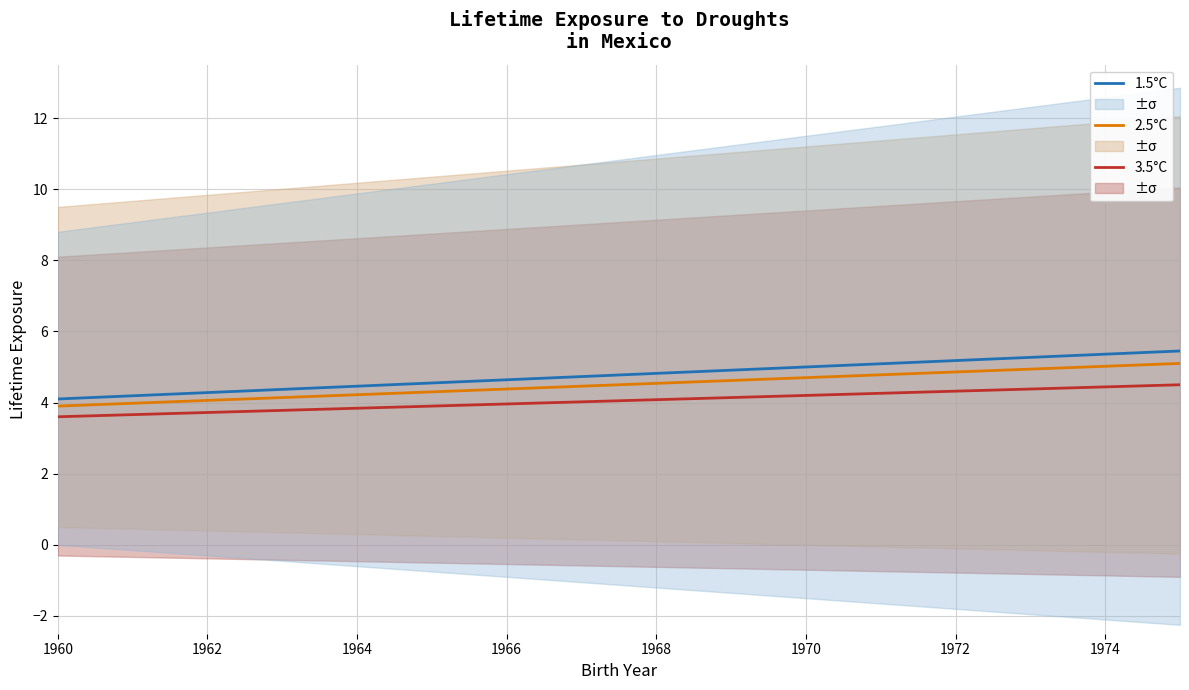

True or false: 1.5°C and 3.5°C intersect in this chart.

False